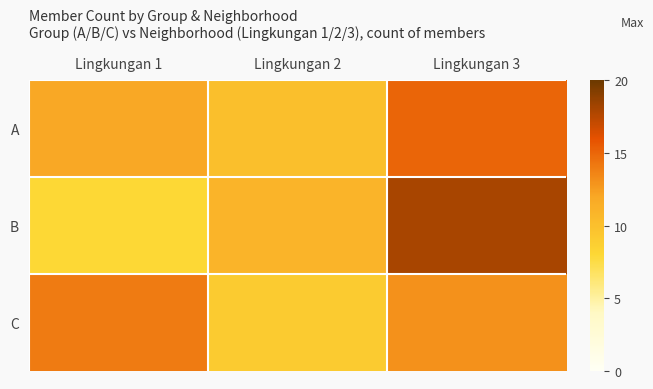

Between Lingkungan 1 and Lingkungan 2, which is larger?

Lingkungan 1